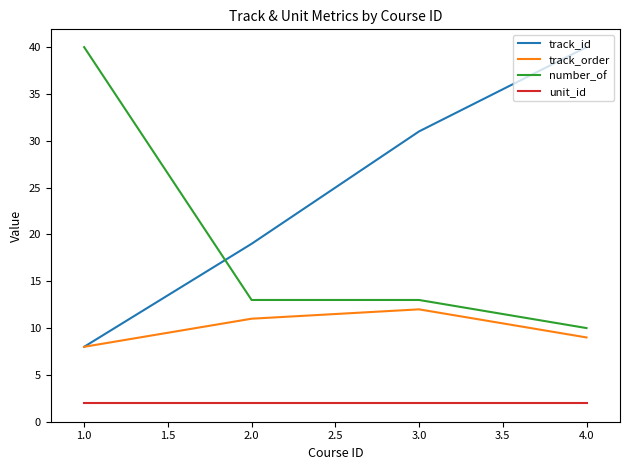

What is the highest value of the track_order series?

12